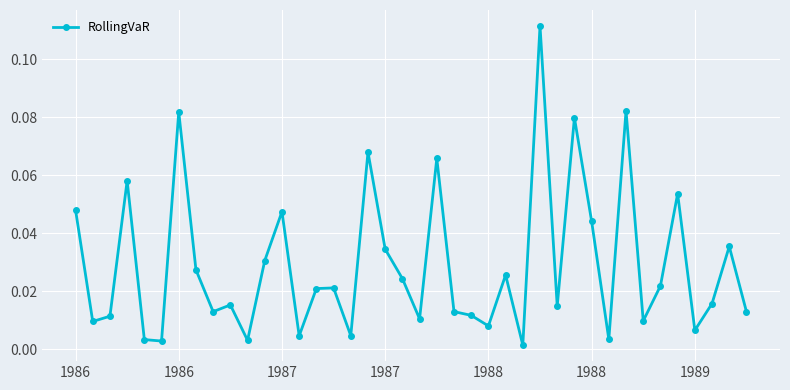

How many series are shown in this chart?

1